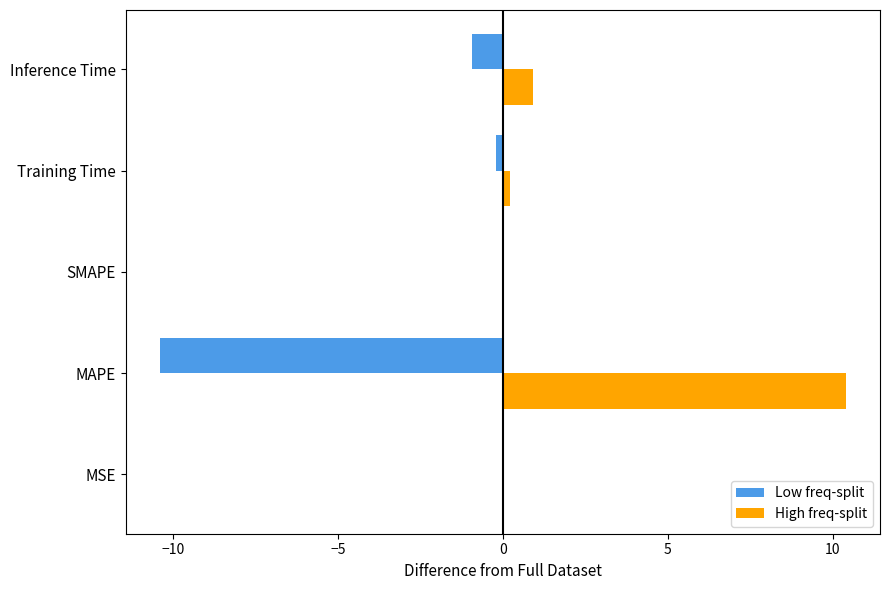

Count the number of data series in this chart.

2